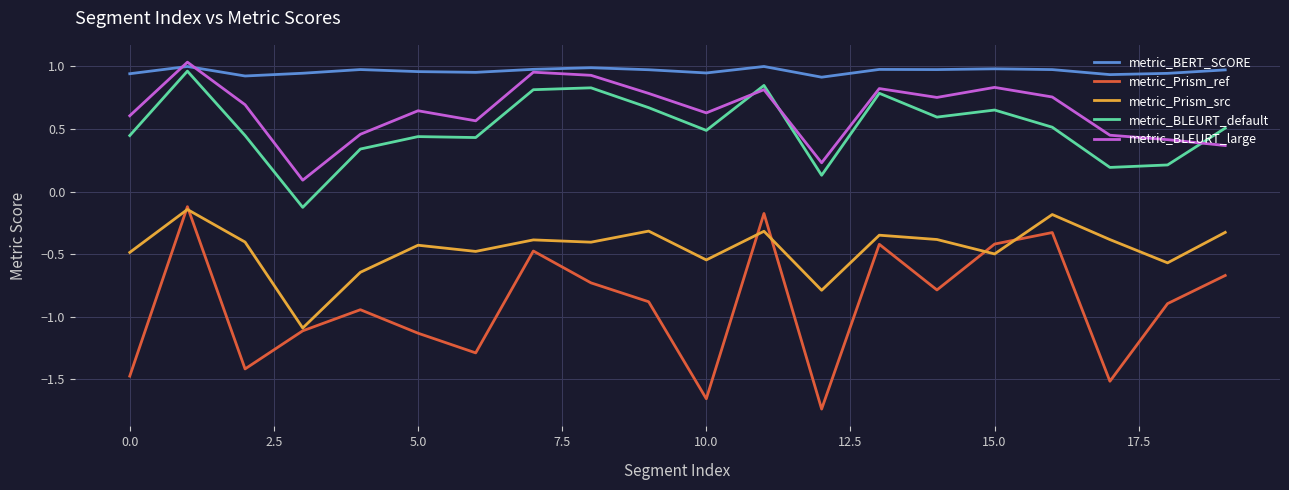

Which series has the widest spread of values?

metric_Prism_ref